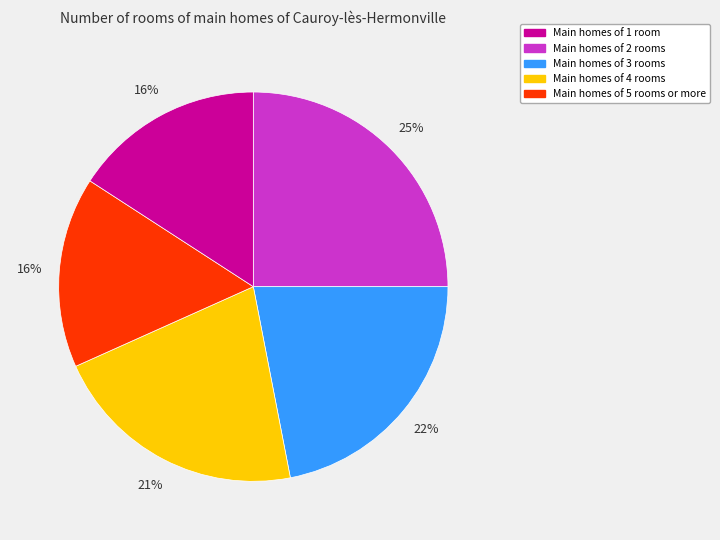

To the nearest percent, what is the difference between the largest and smallest slice percentages?

9%